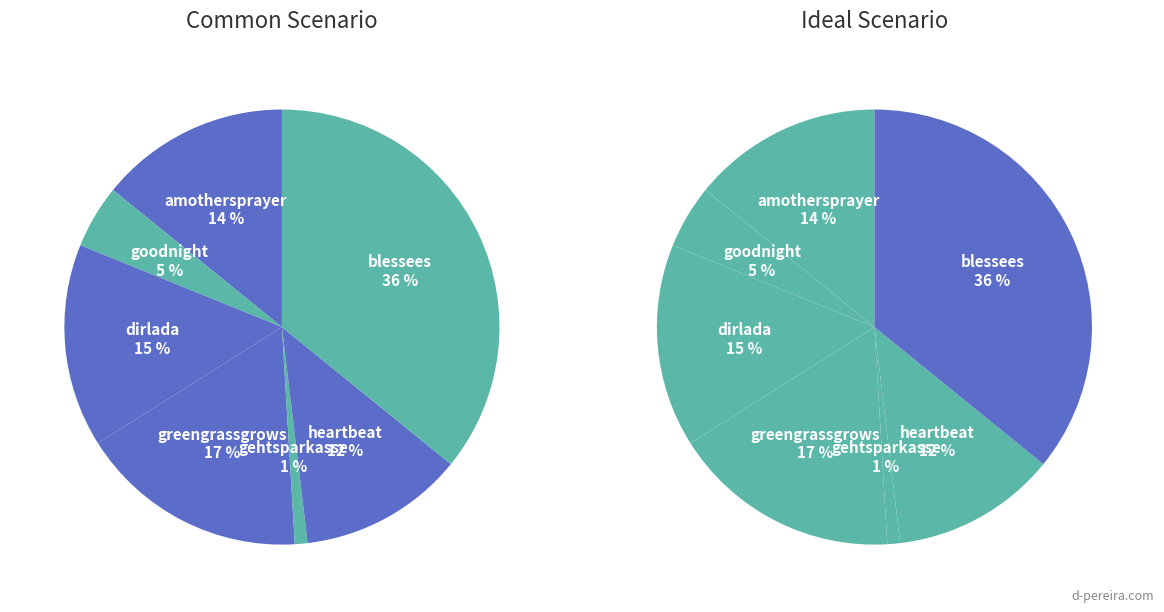

Rank the categories by Cluster_1 value from lowest to highest.

gehtsparkasse, goodnight, heartbeat, amothersprayer, dirlada, greengrassgrows, blessees